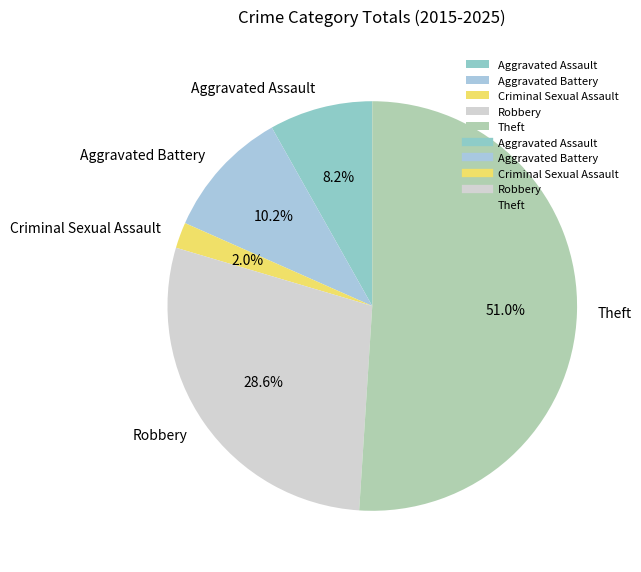

What is the smallest slice in the pie chart?

Criminal Sexual Assault